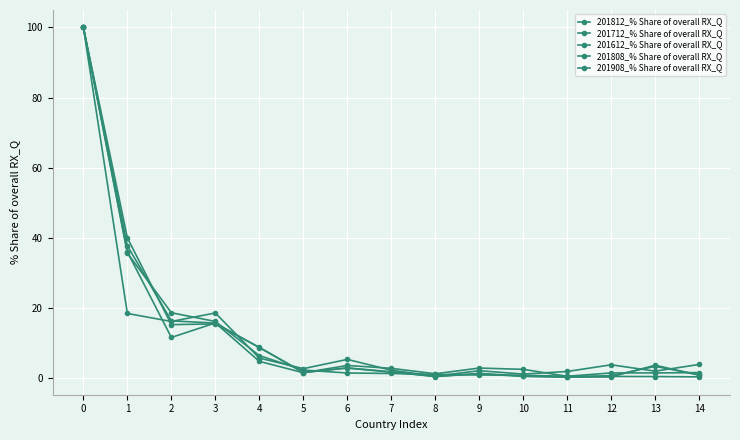

In 201612_% Share of overall RX_Q, how many points are higher than both neighbors (excluding endpoints)?

4